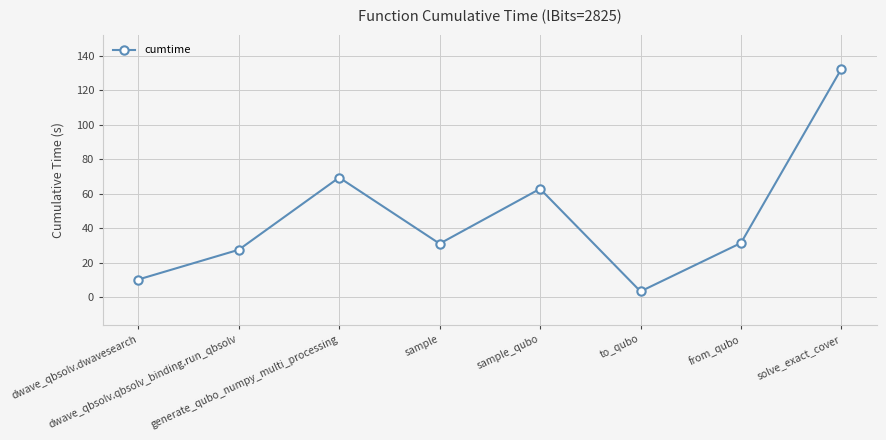

What is the sum of the values at generate_qubo_numpy_multi_processing and dwave_qbsolv.qbsolv_binding.run_qbsolv?

97.1